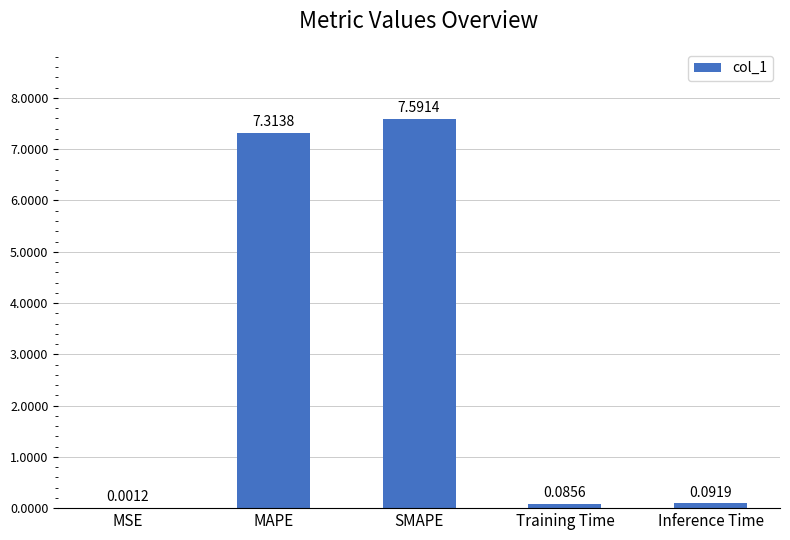

Between Inference Time and SMAPE, which is larger?

SMAPE